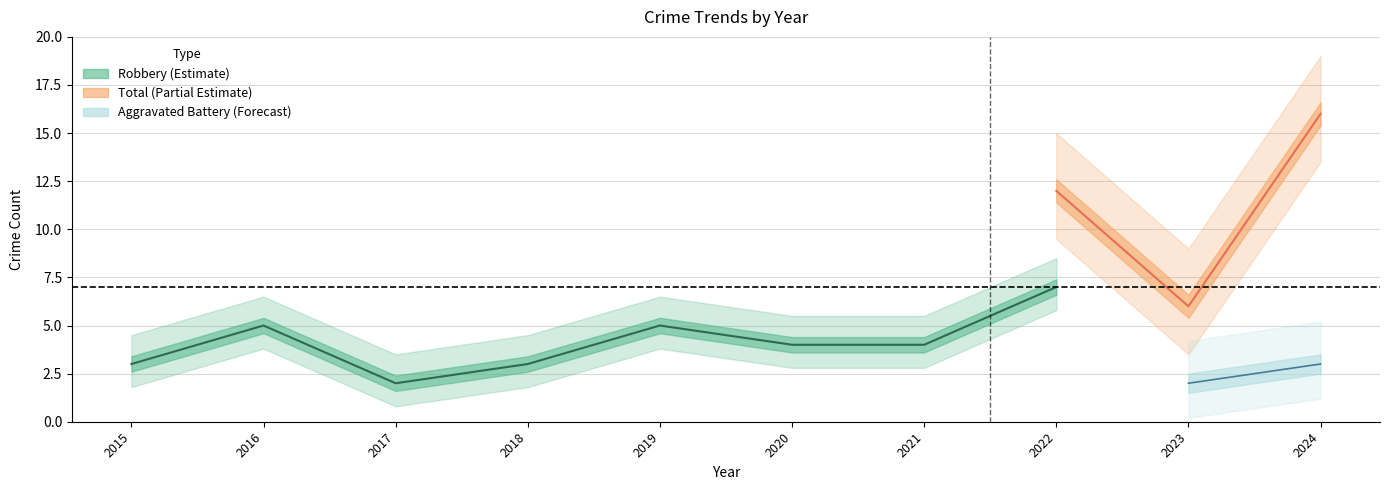

Is it true that Total equals 1 at 2023?

False